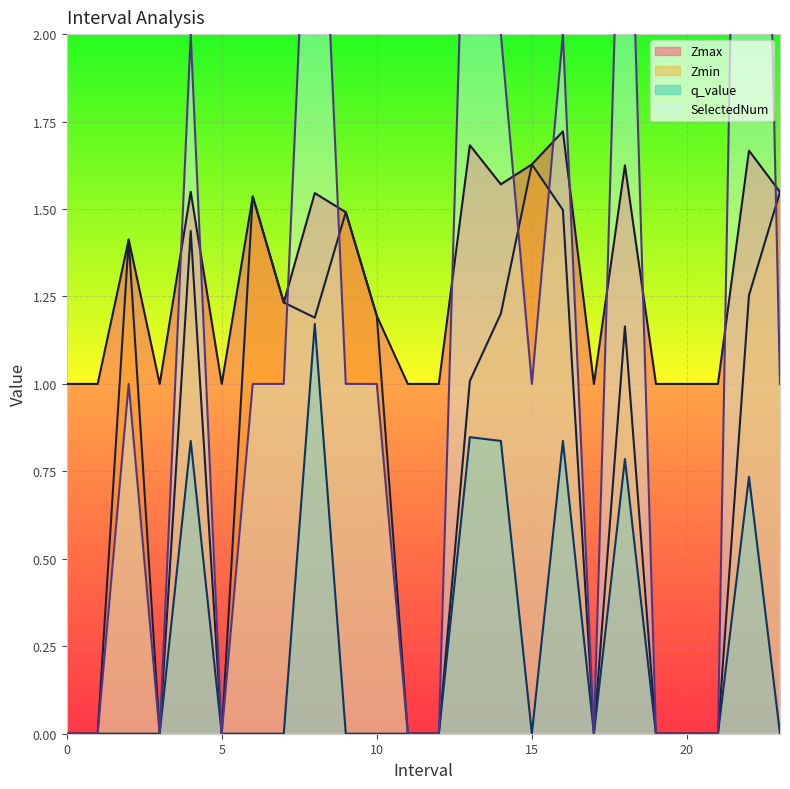

Is the value of q_value at 22.0 greater than the value of SelectedNum at 8.0?

No